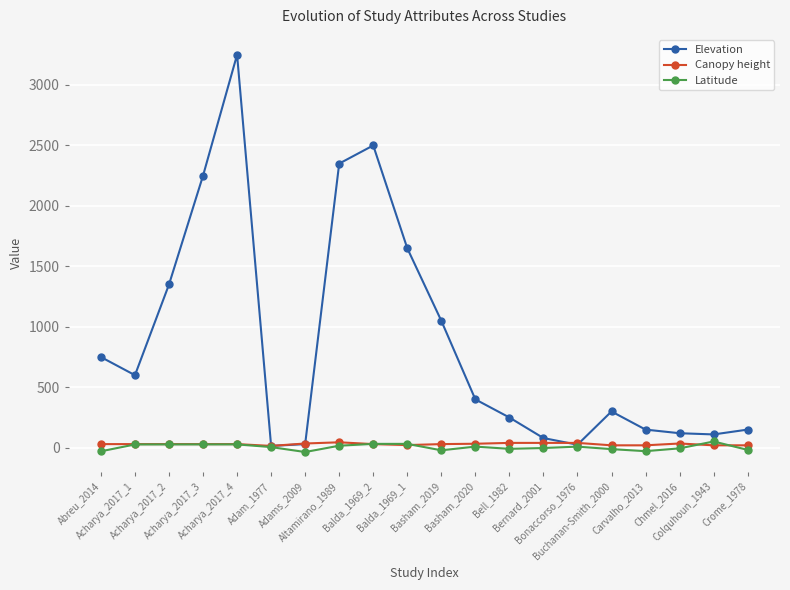

What is the label of the 8th point from the left?

Altamirano_1989